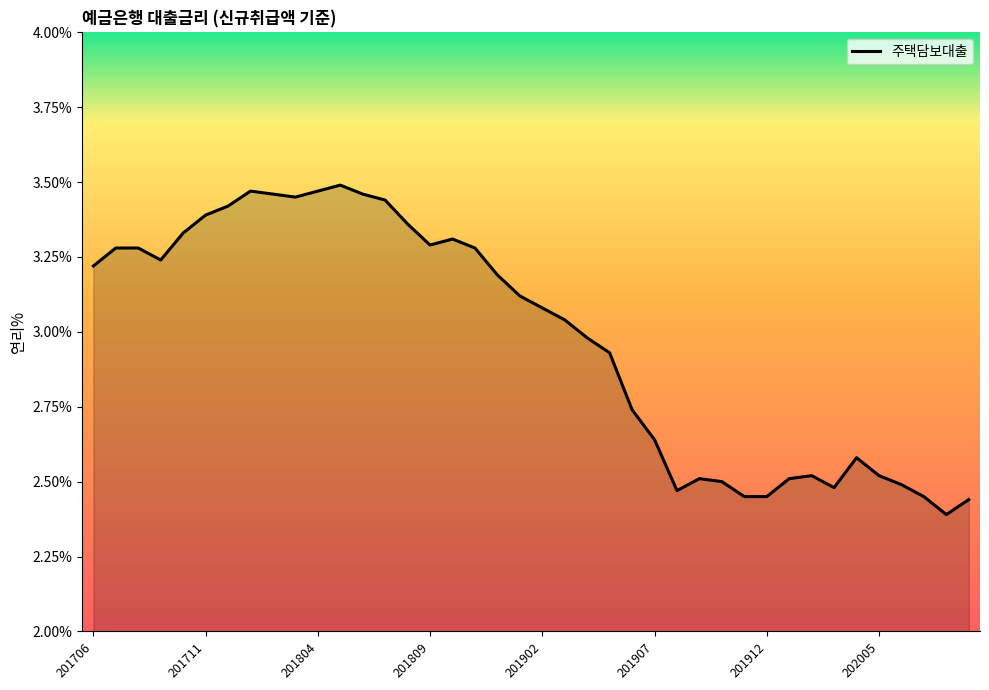

How many series are shown in this chart?

1